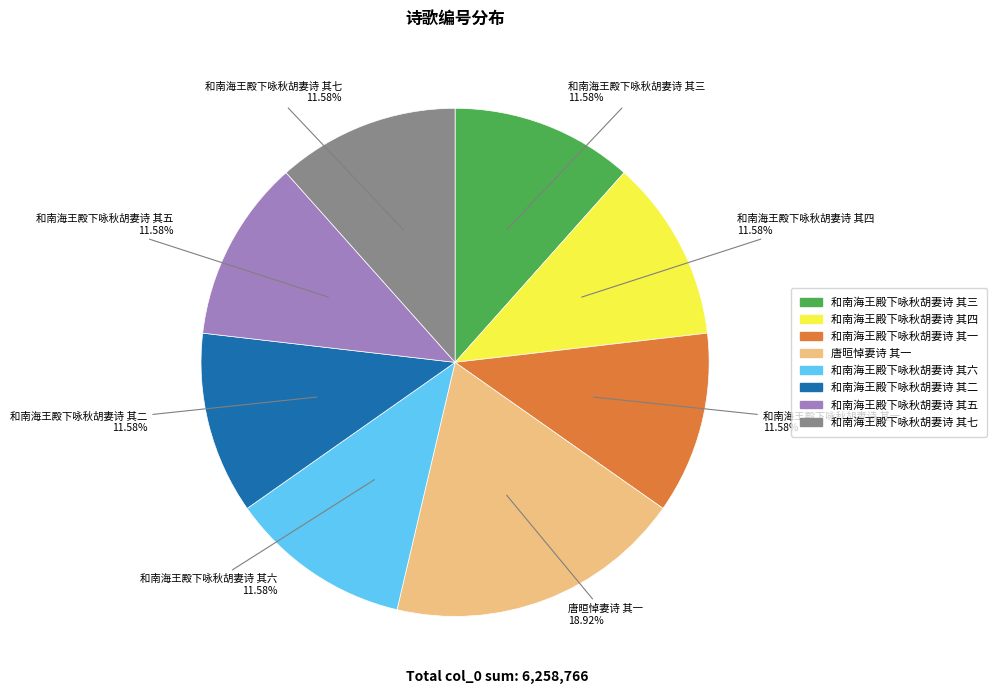

To the nearest percent, what is the average slice percentage?

12%